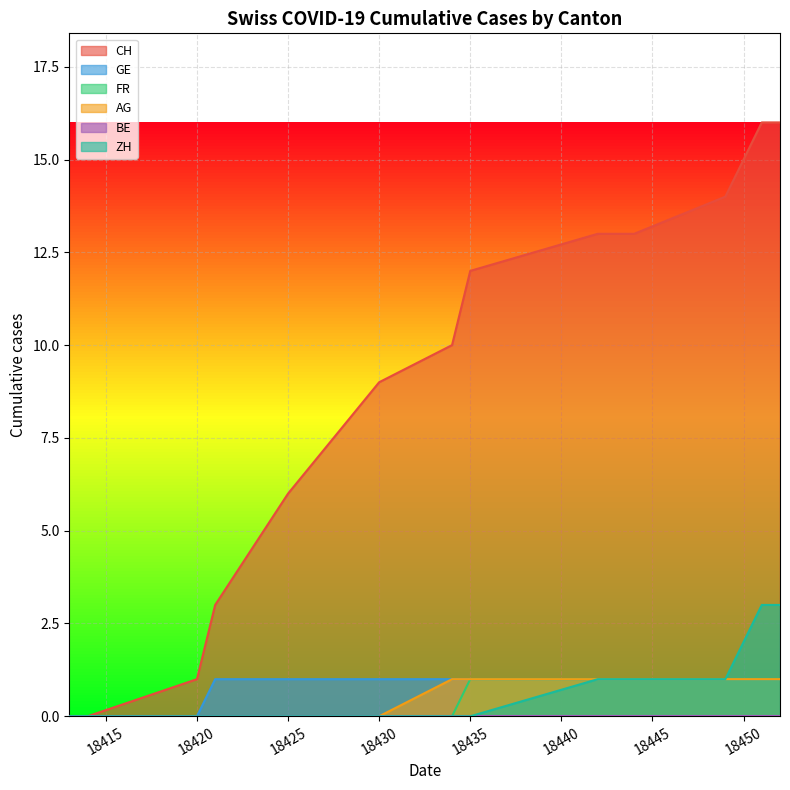

Which series has the widest spread of values?

CH